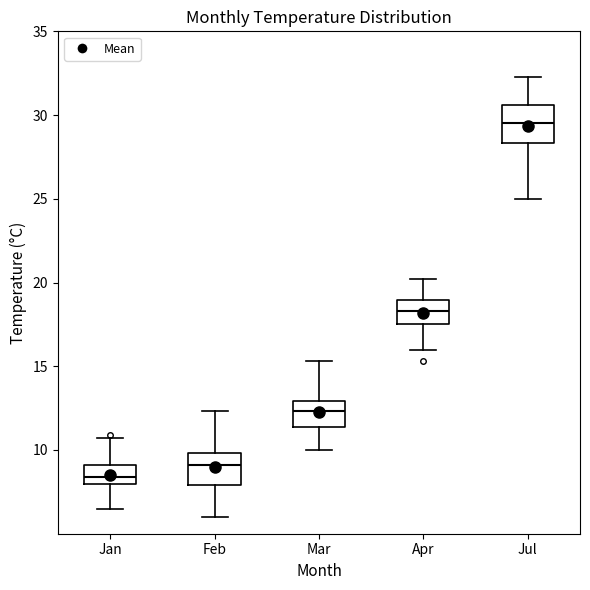

Where does the lower whisker of the box for Feb end on the y-axis? The values are not printed on the chart, so give them approximately, as read against the axis.

6.0